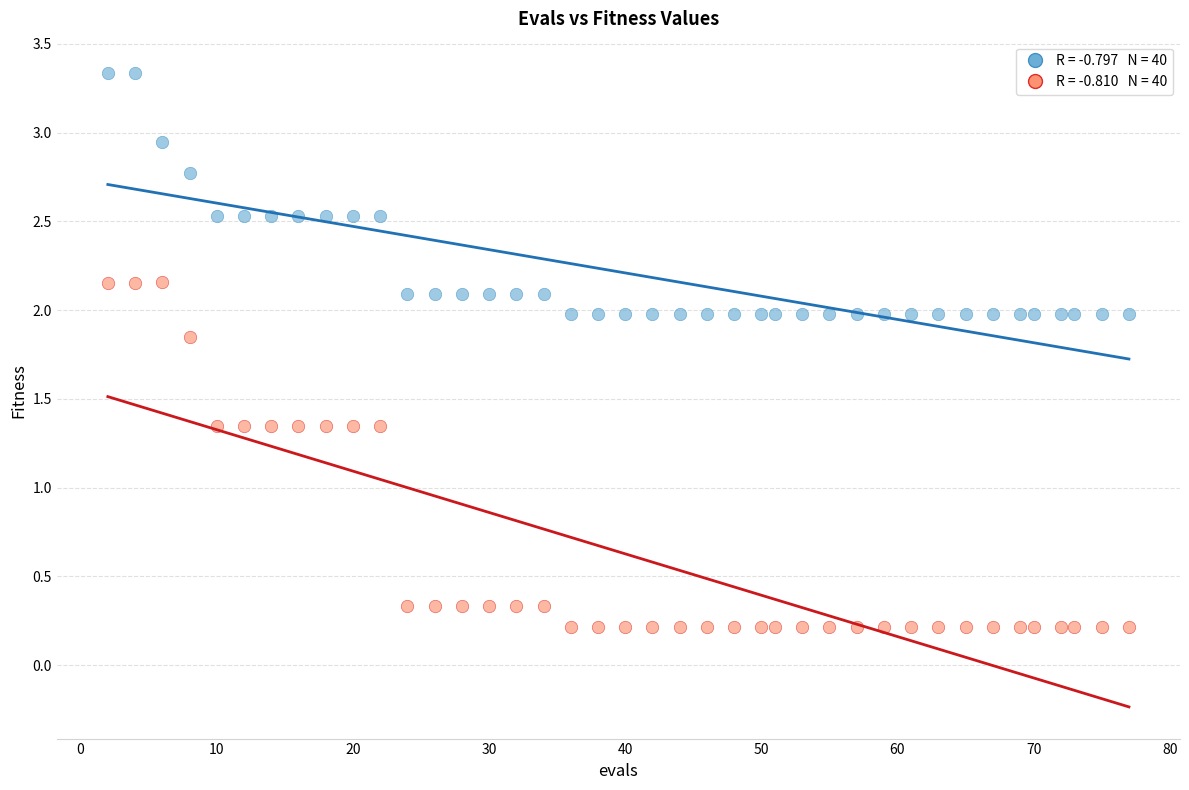

Across all data points, what is the range of X values (max minus min)?

75.0